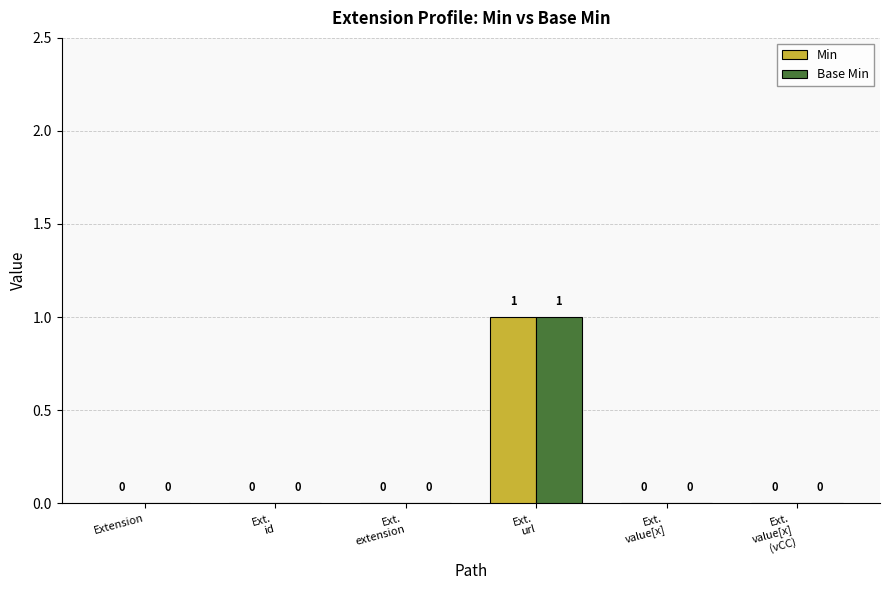

The Base Min series shows 0 at Ext.
extension. True or false?

True